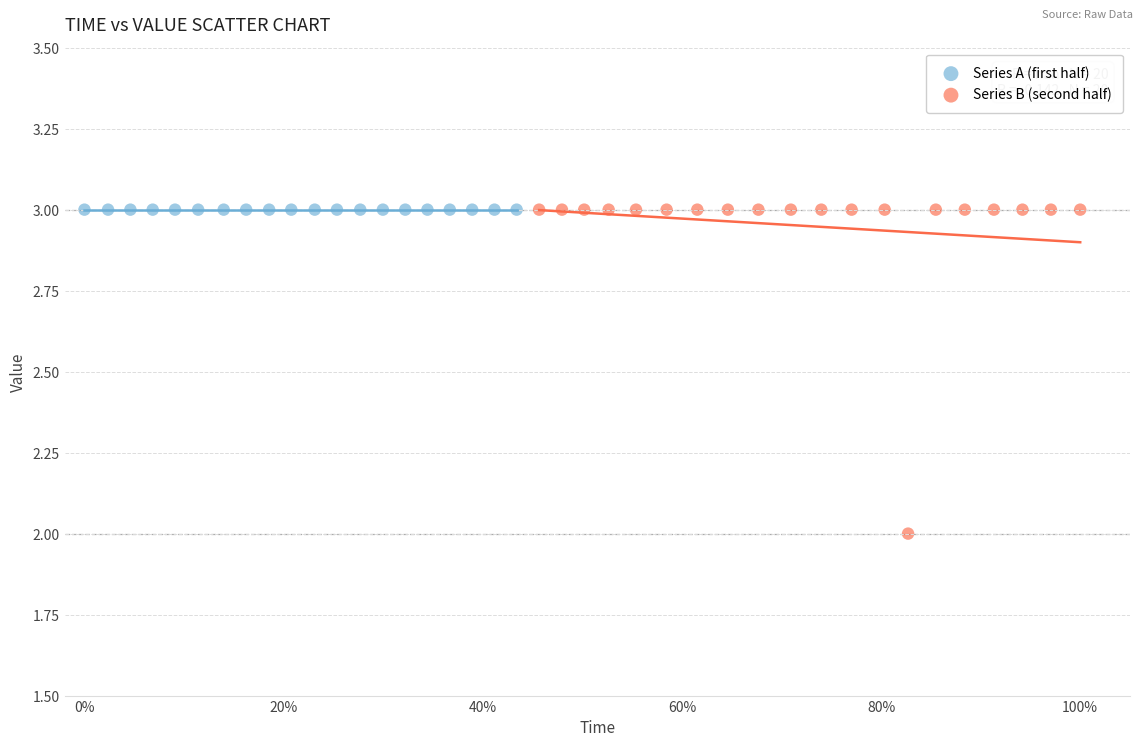

Which series reaches the minimum Y coordinate?

Series B (second half)